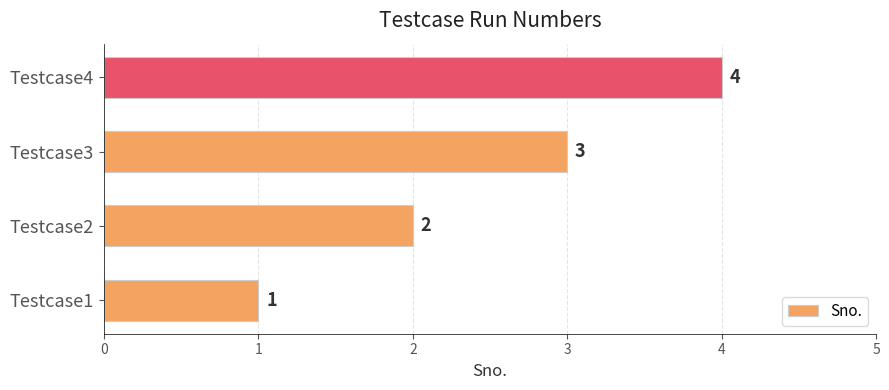

Which has a higher value, Testcase2 or Testcase4?

Testcase4